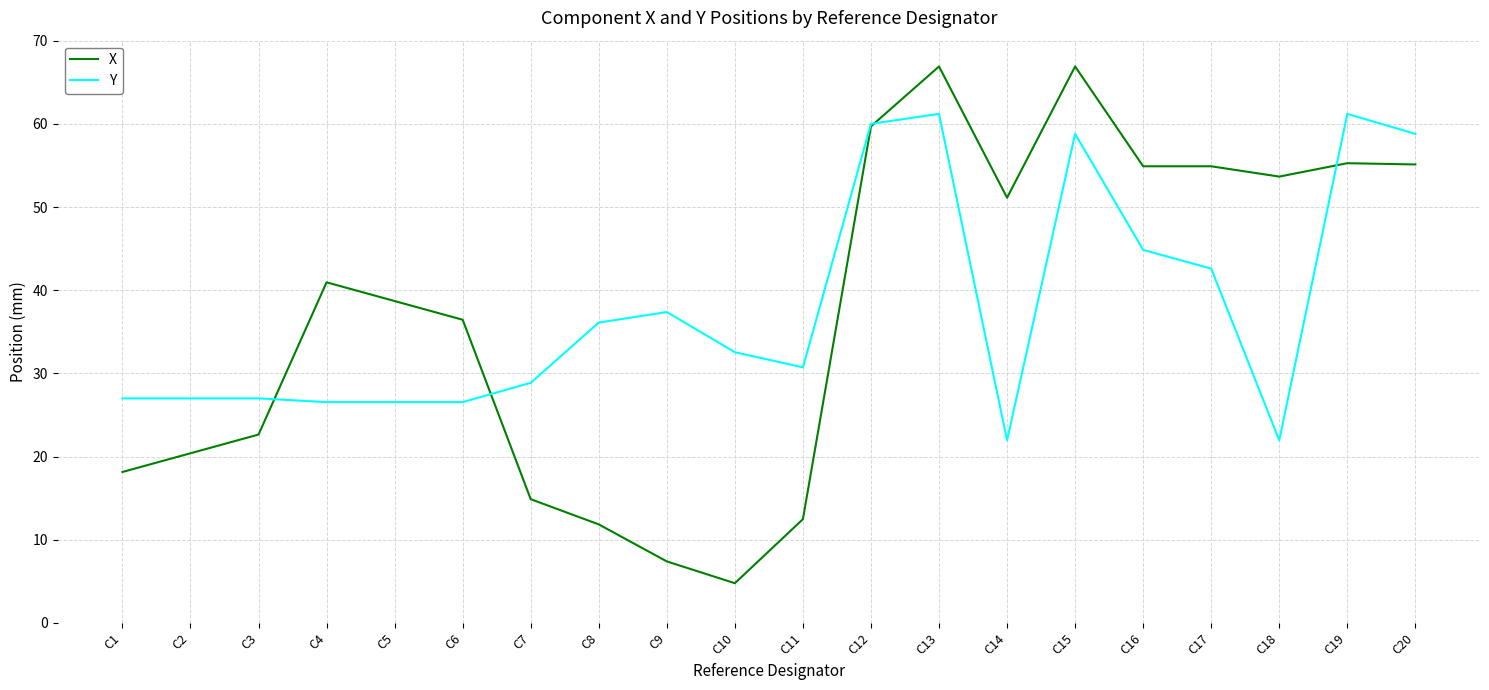

What is the total value across all series at C13?

128.1